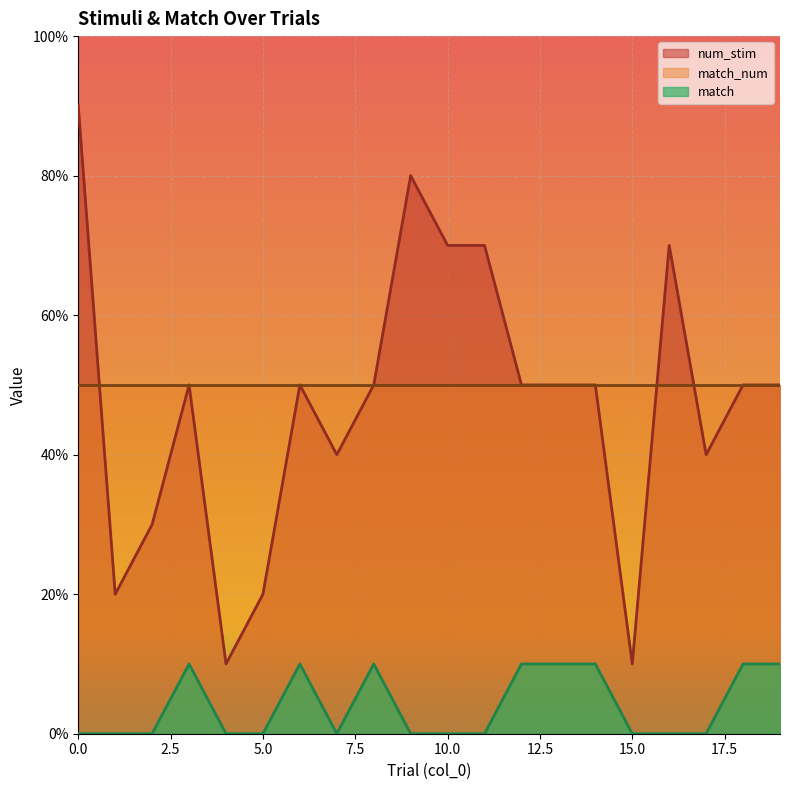

Which series changed the most between 1 and 14?

num_stim